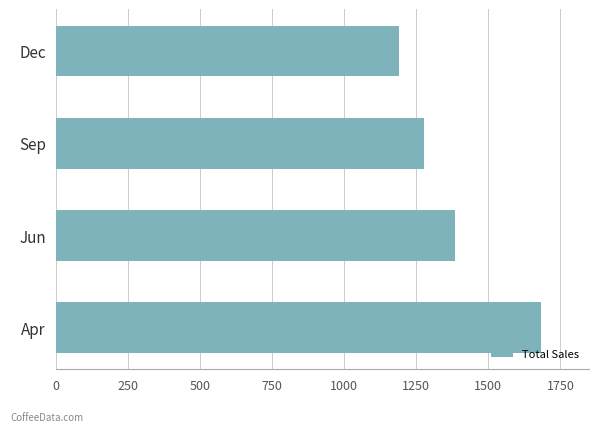

Is it true that the value at Dec is 1596.0?

False